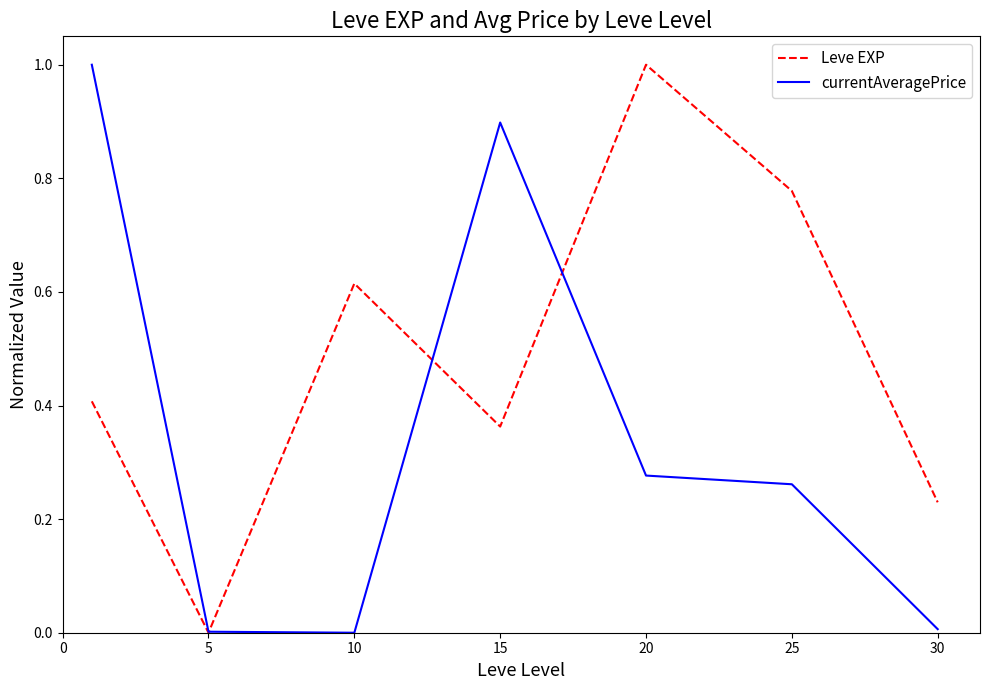

List the series in order of their overall mean, highest first.

Leve EXP, currentAveragePrice